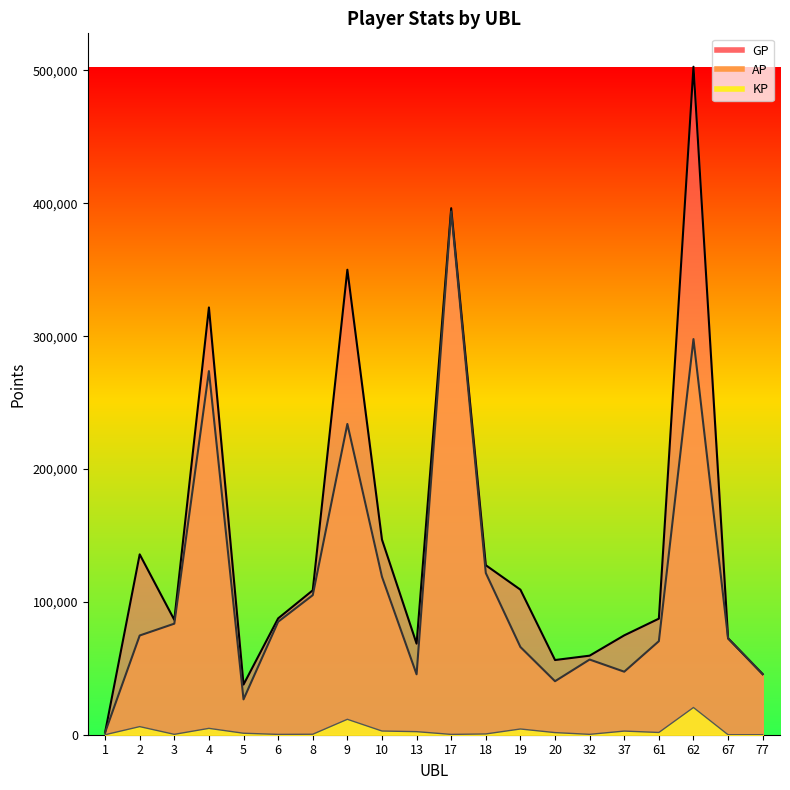

At which category is the sum across all series the highest?

62